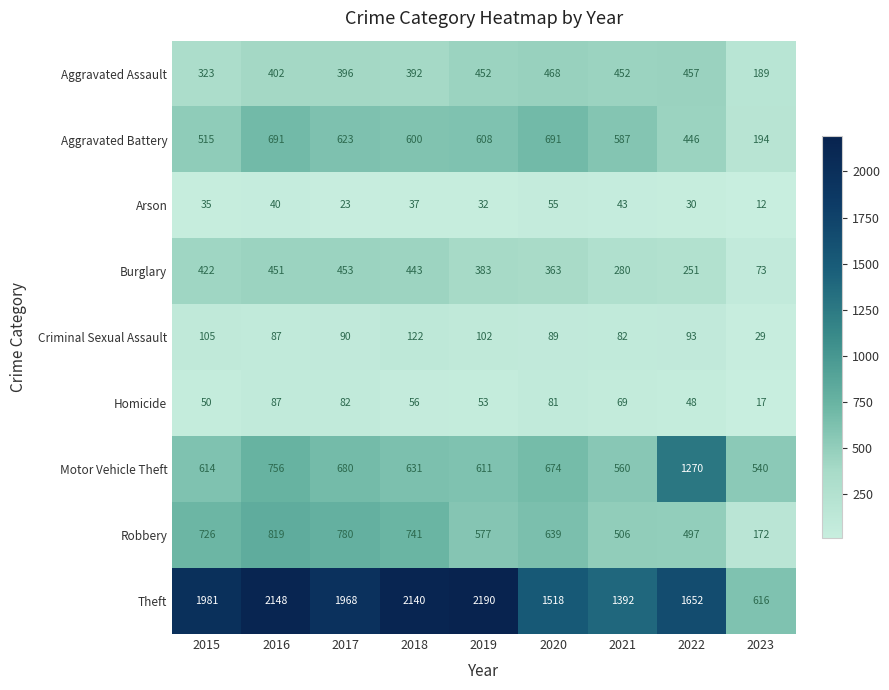

What is the difference between the highest and lowest values at 2018?

2103